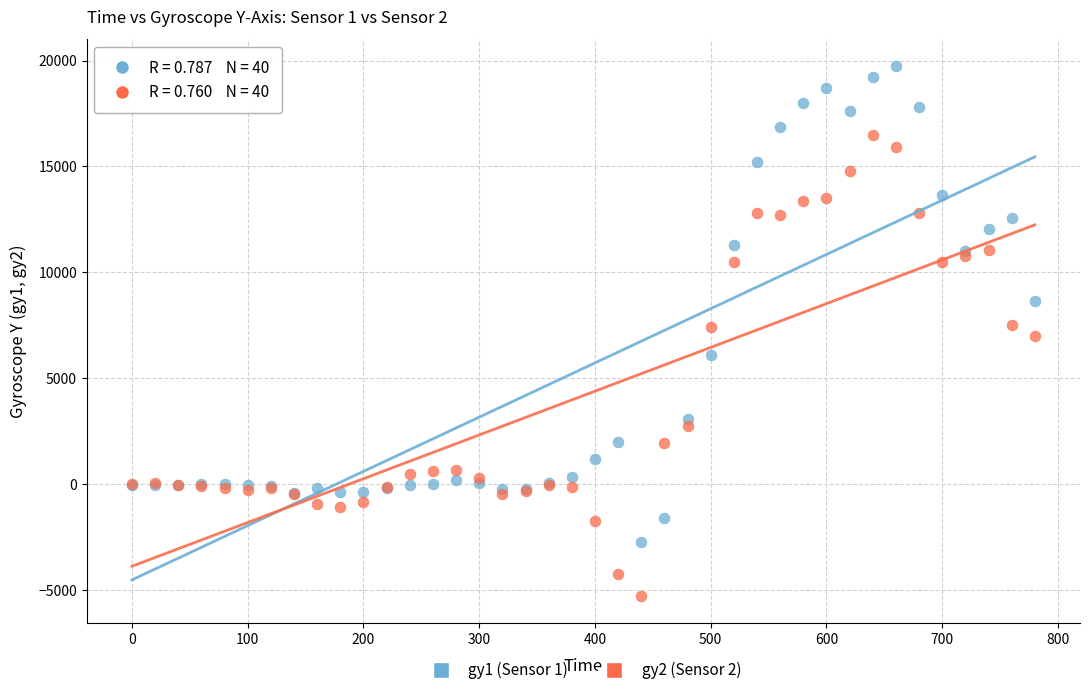

Which series has the largest Y range (max minus min)?

gy1 (Sensor 1)